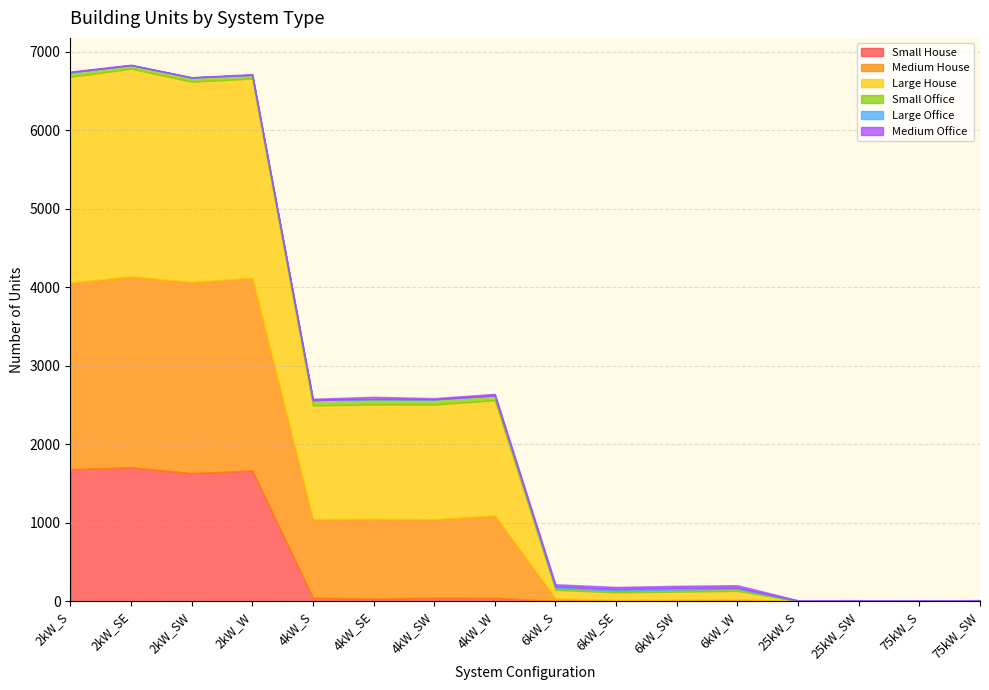

What is the average value of the Small Office series?

35